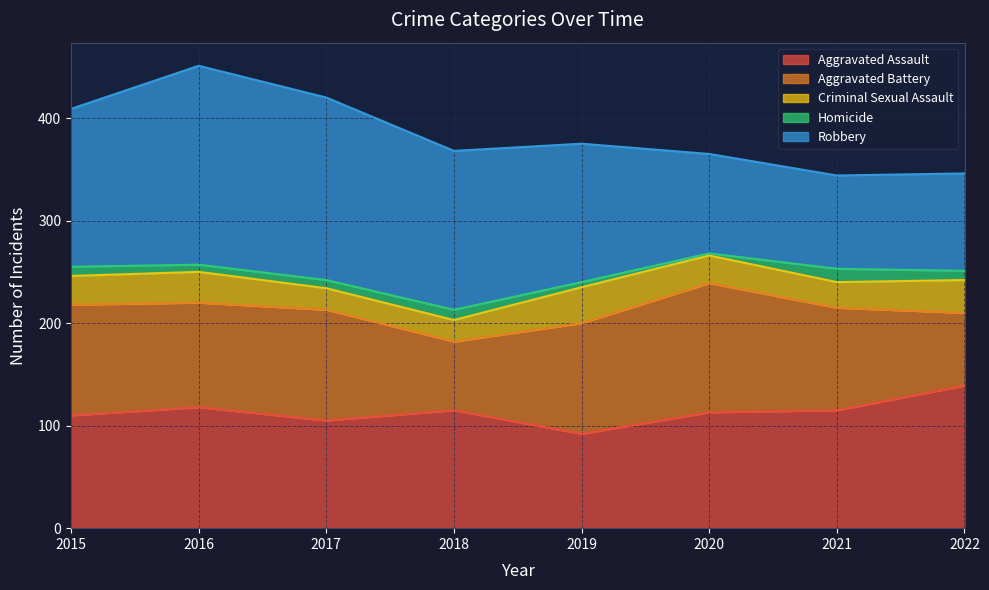

True or false: Aggravated Assault and Criminal Sexual Assault cross at least once.

False